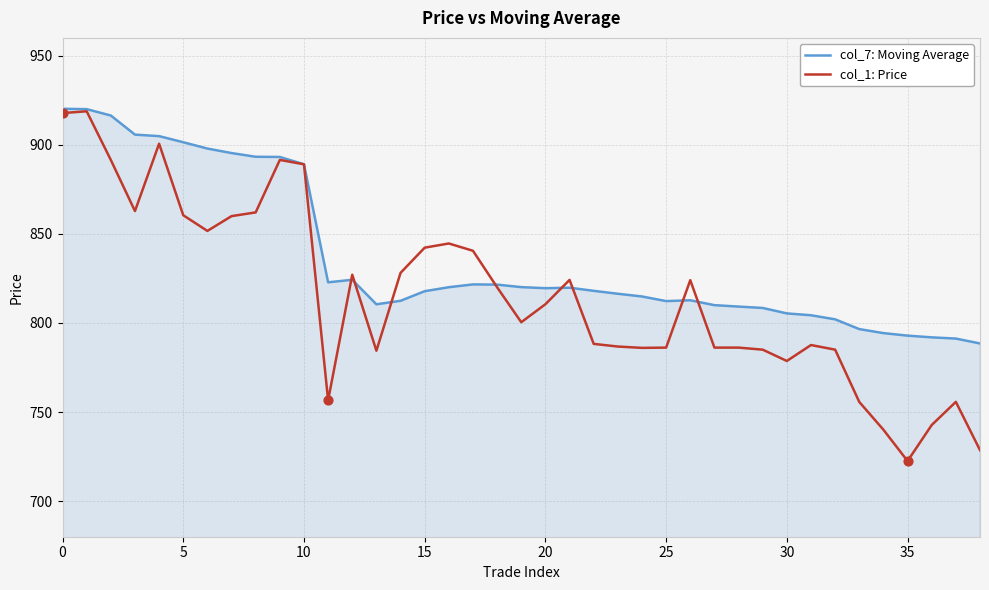

What are all the series names shown in the legend?

col_7: Moving Average, col_1: Price